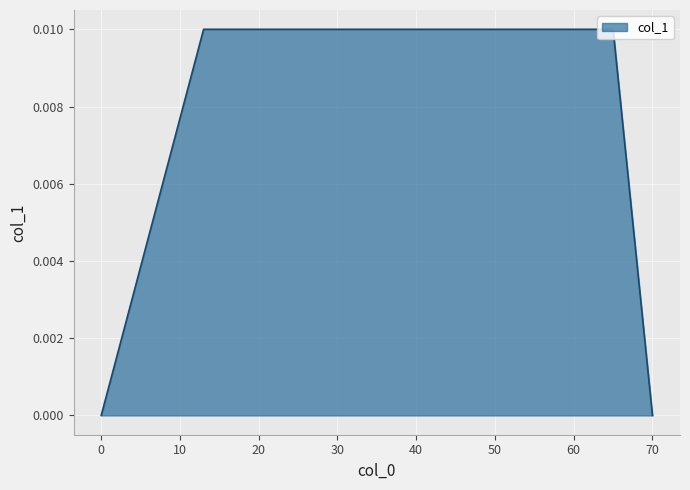

The value at 70 is 0.0. True or false?

True